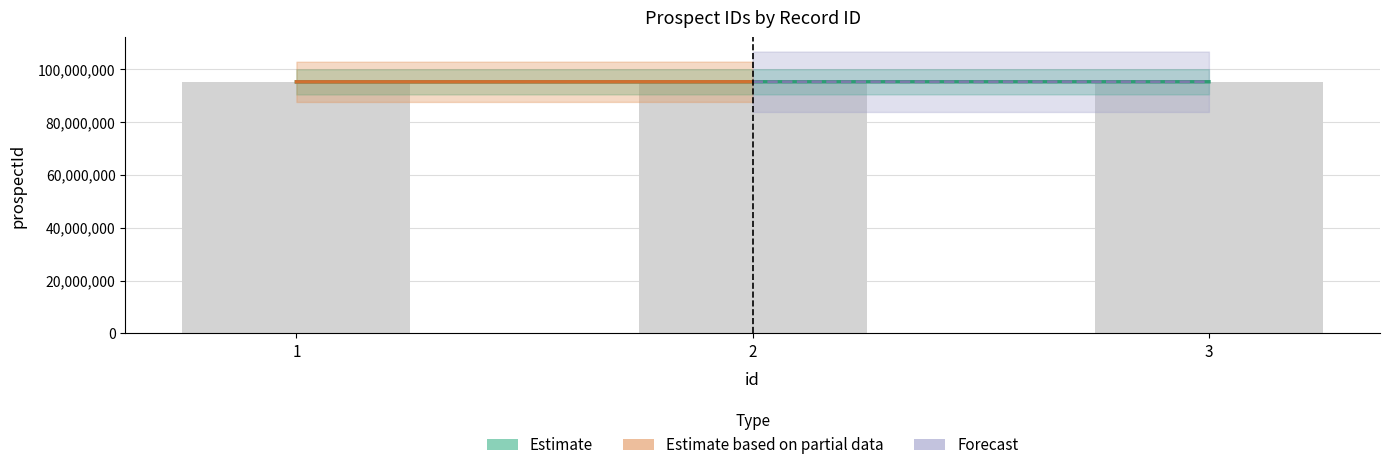

How many data points are less than 95205523?

1